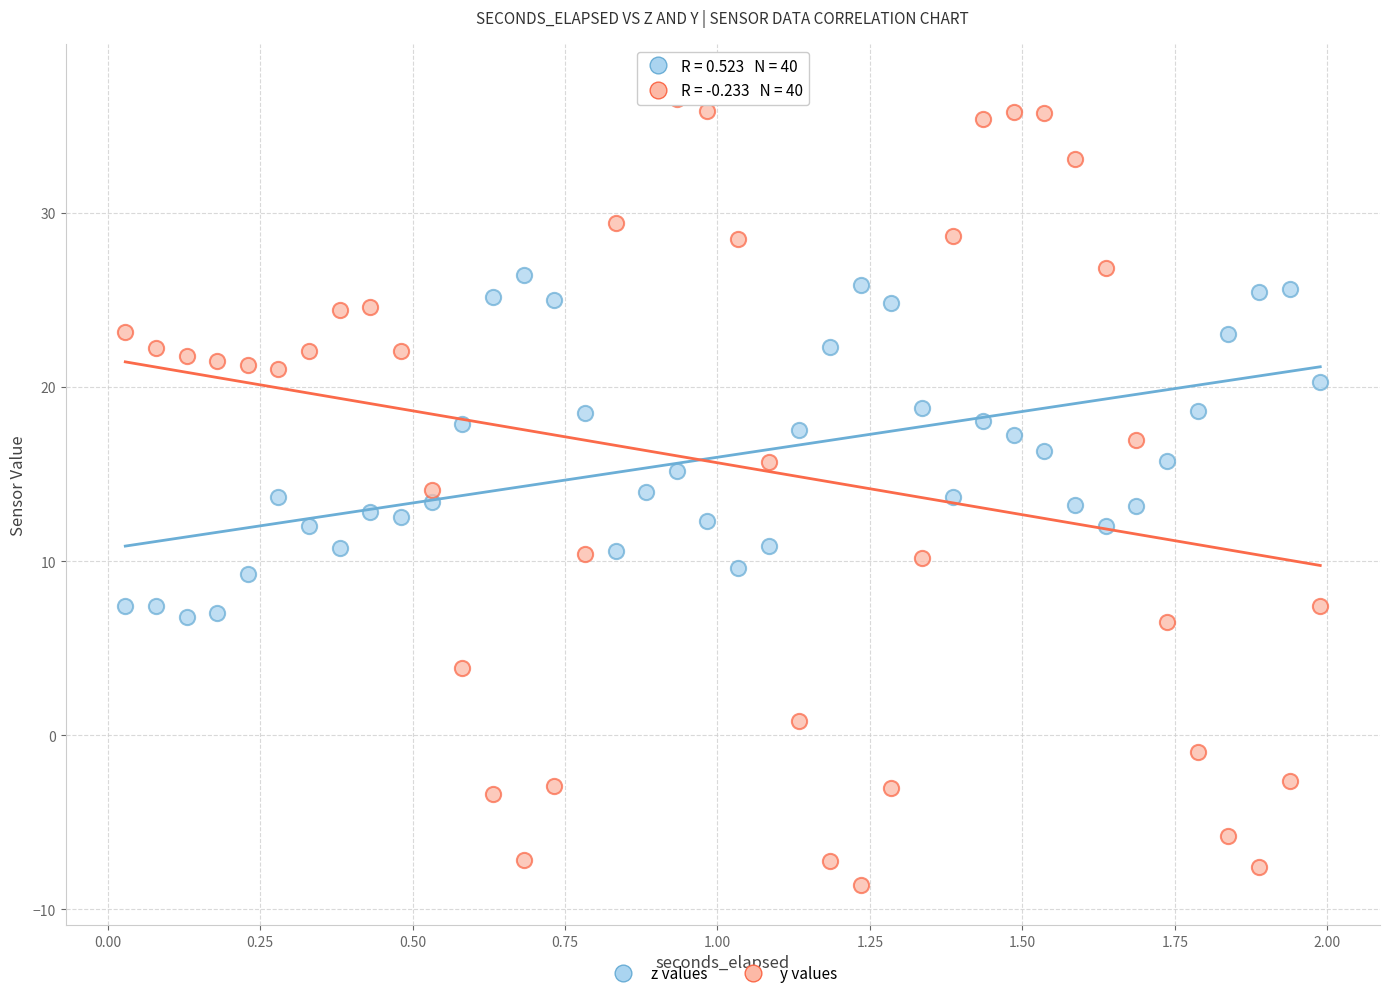

Which series has the widest spread of Y values?

y values